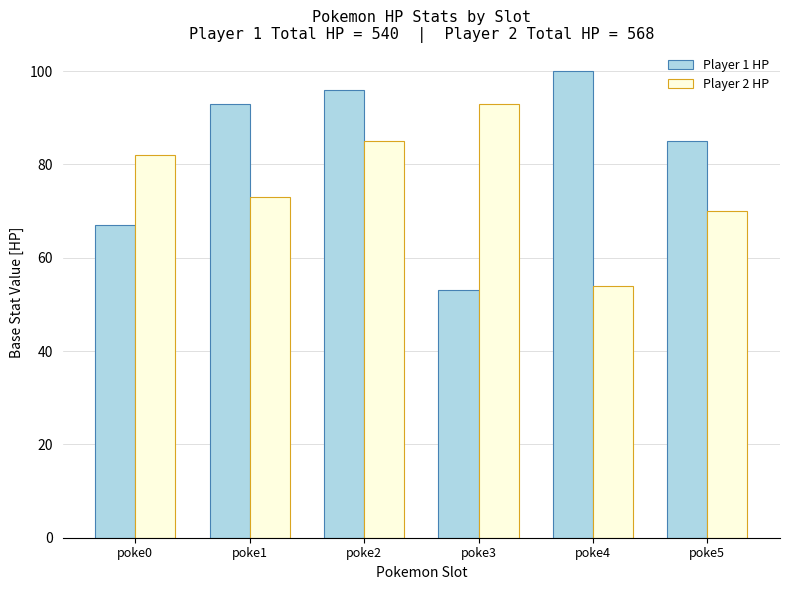

Rank the categories by Player 2 HP value from lowest to highest.

poke4, poke5, poke1, poke0, poke2, poke3